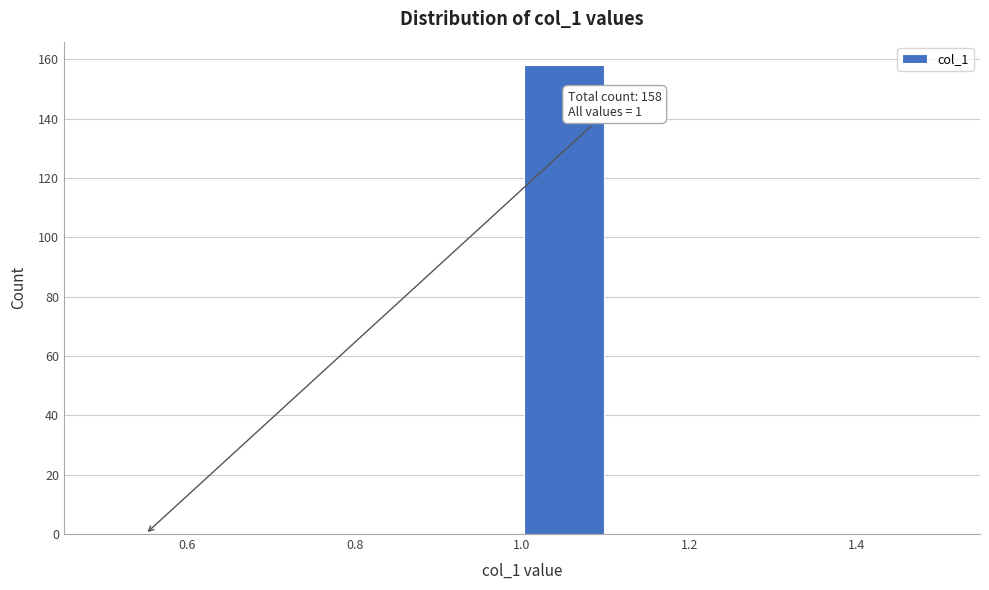

Over which range of the x-axis is the bar tallest?

1.0 to 1.1